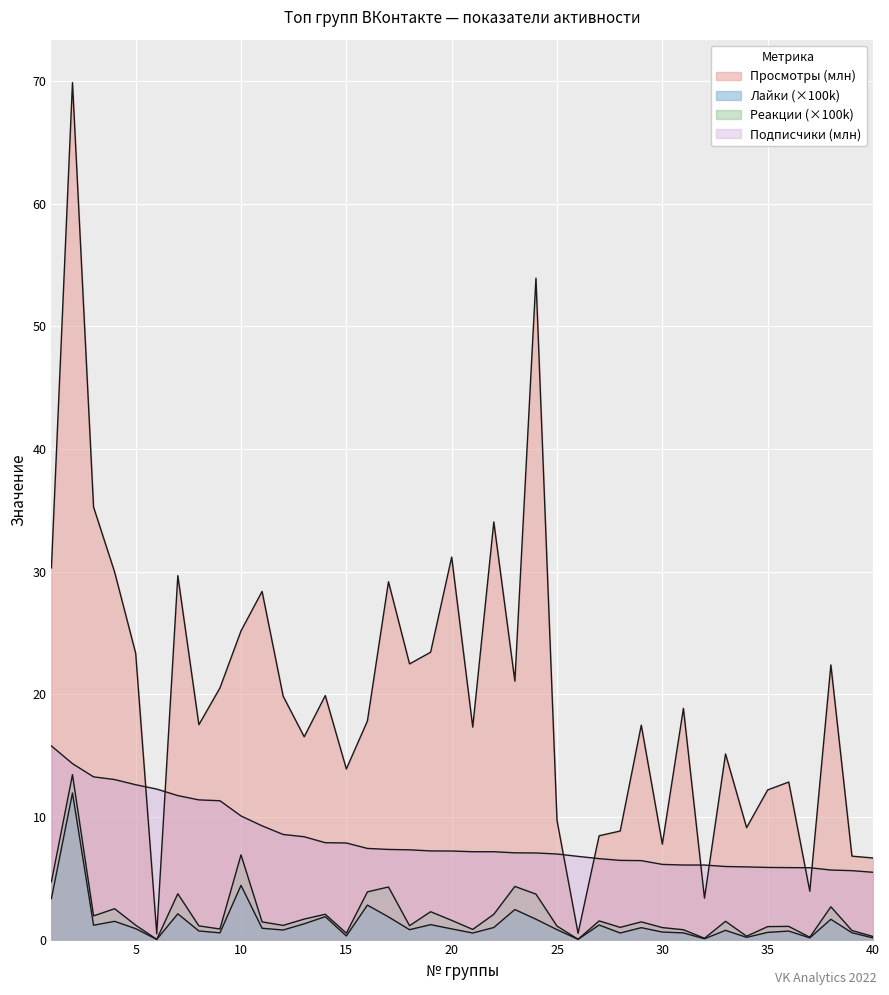

Does the chart display data point markers on the line(s)?

No